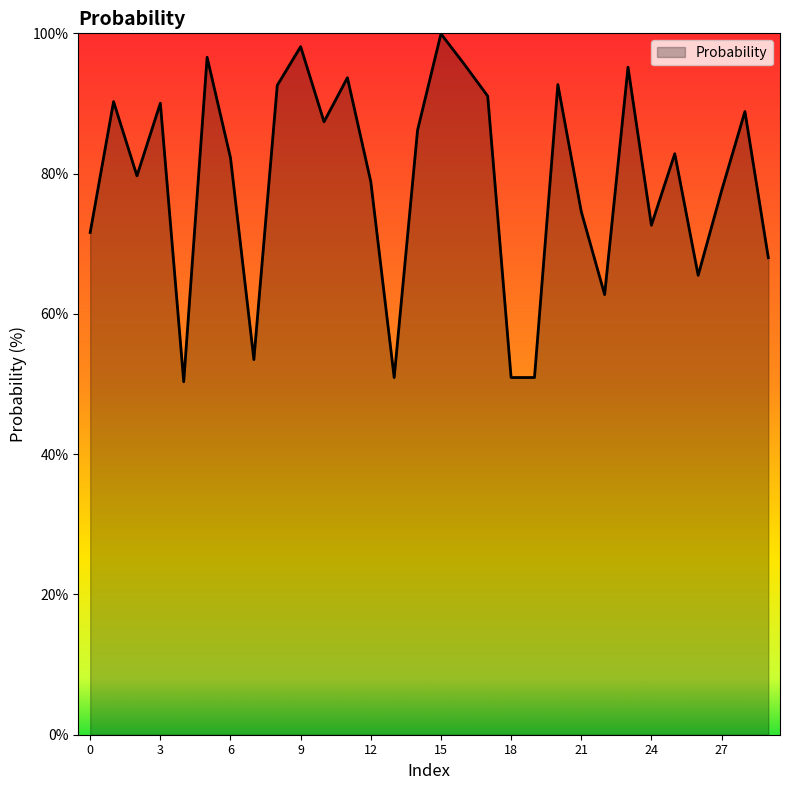

What is the difference between the maximum and minimum values?

49.6